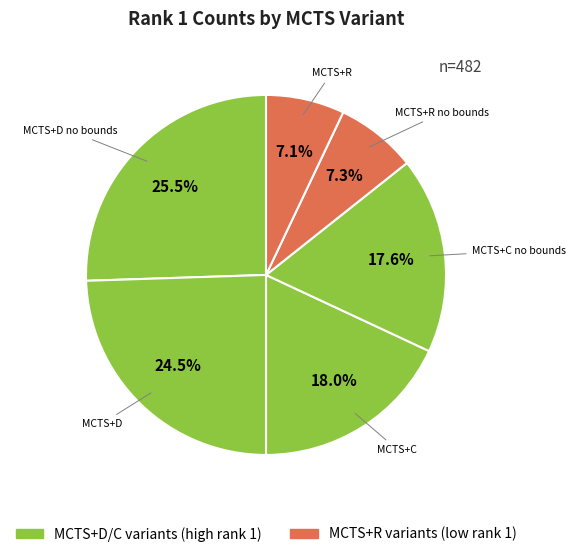

True or false: MCTS+D no bounds accounts for 34% of the total.

False